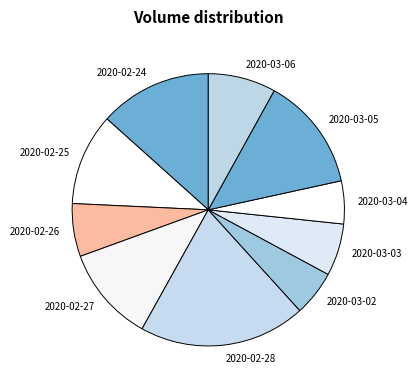

Do 2020-02-26 and 2020-02-25 together represent more than half of the pie?

No